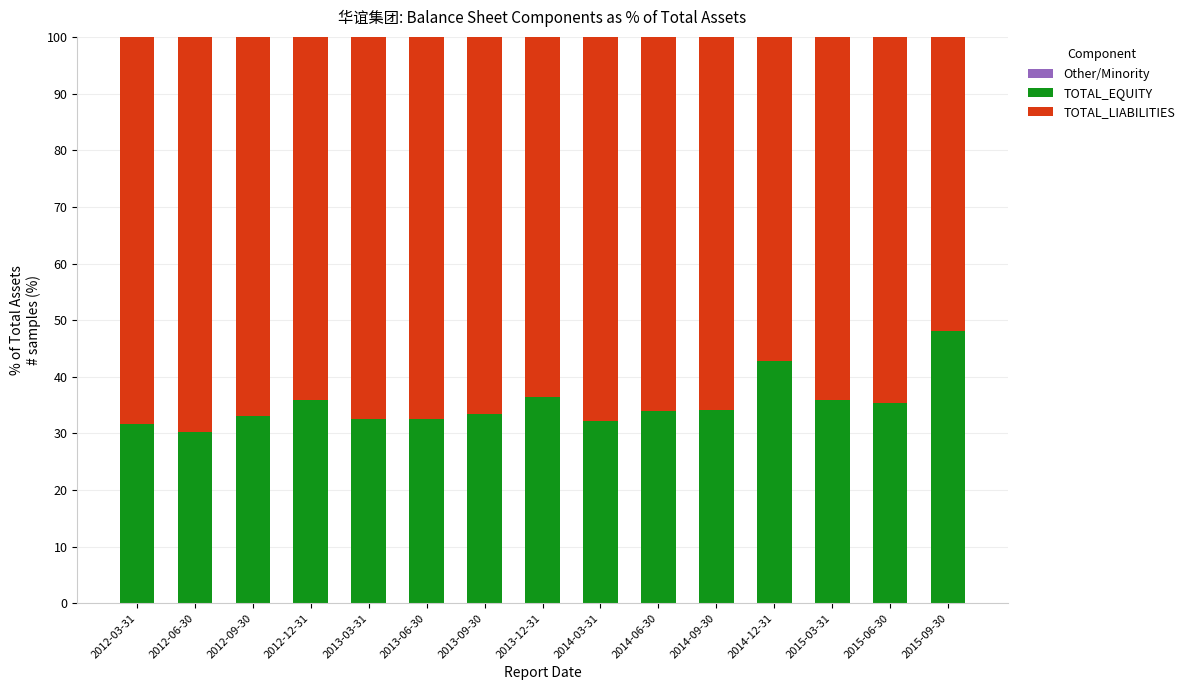

What is the total value across all series at 2015-09-30?

100.0